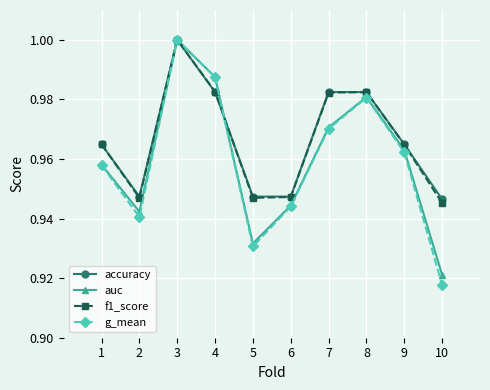

The value of accuracy at 10 is 0.6. True or false?

False